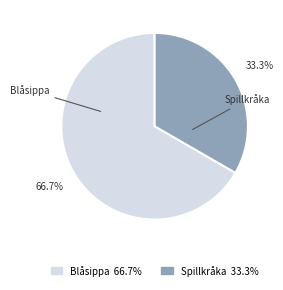

How much of the chart is everything except Spillkråka?

66.7%